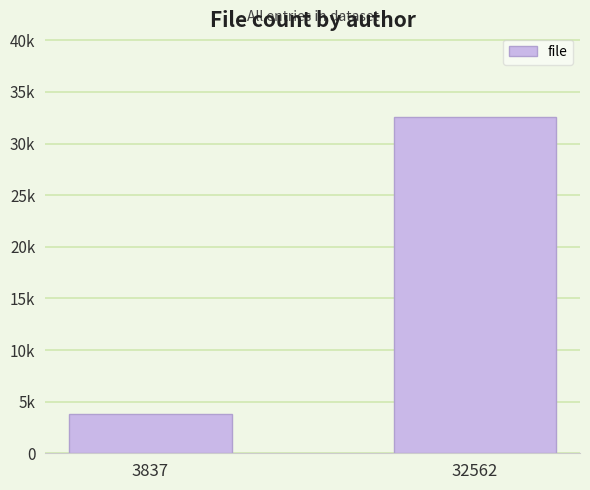

Rank the categories by value from highest to lowest.

32562, 3837